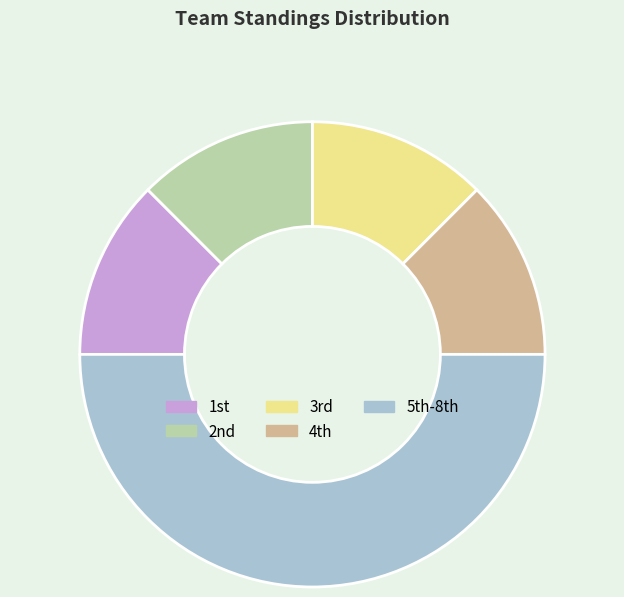

Which category has the smallest portion of the pie?

1st